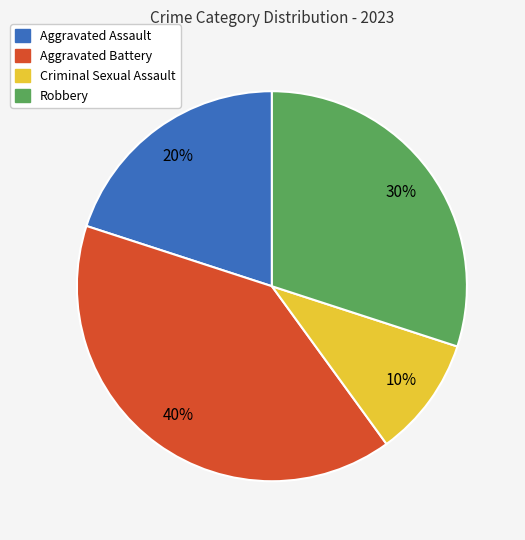

What percentage is the Aggravated Battery slice, to the nearest percent?

40%